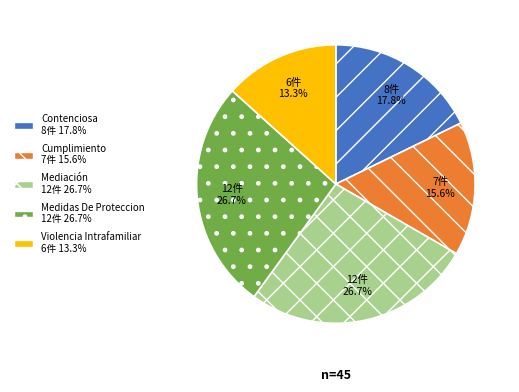

Count the number of slices in the pie.

5